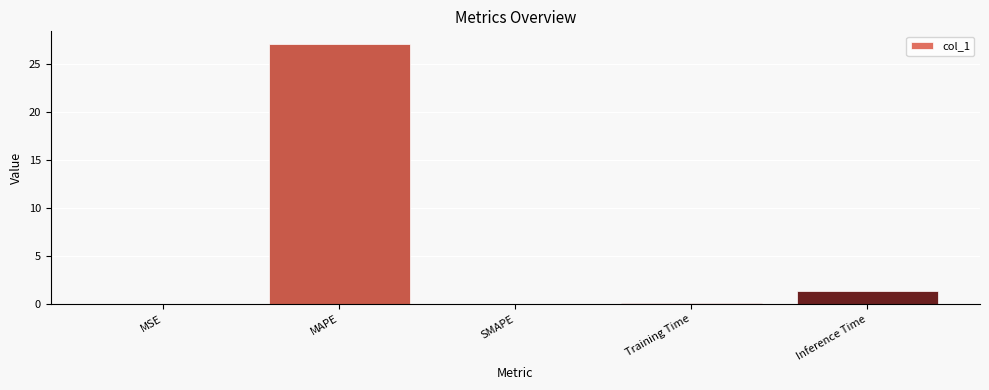

What is the difference between the values at Inference Time and Training Time?

1.2